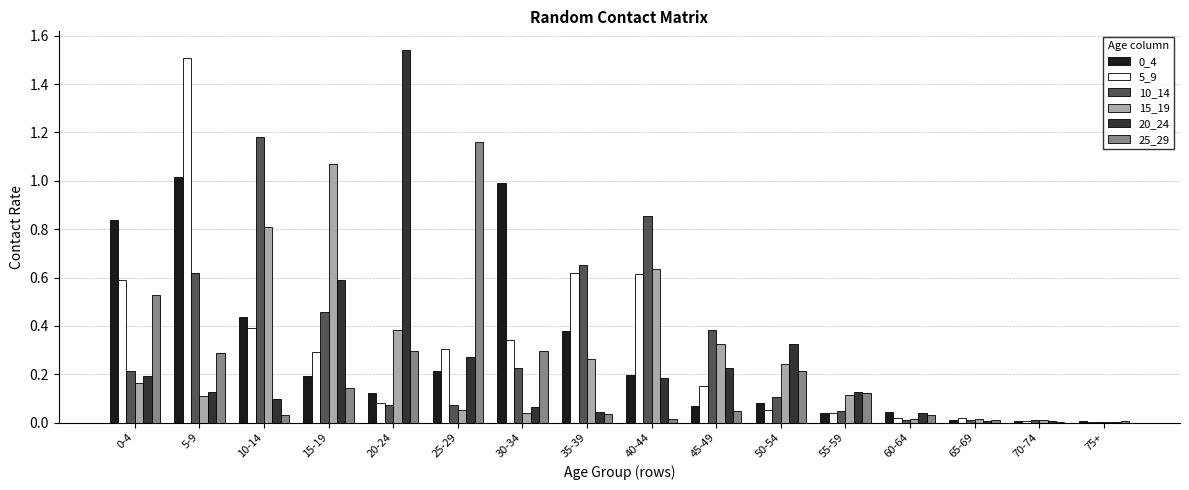

At which label does 20_24 reach its peak?

20-24